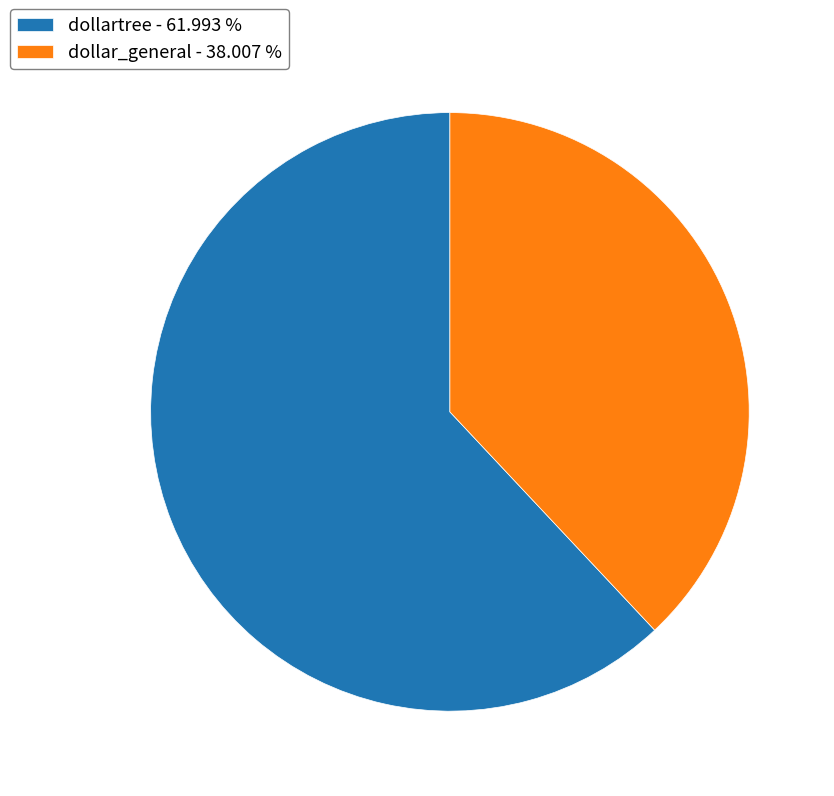

How many slices are in this pie chart?

2